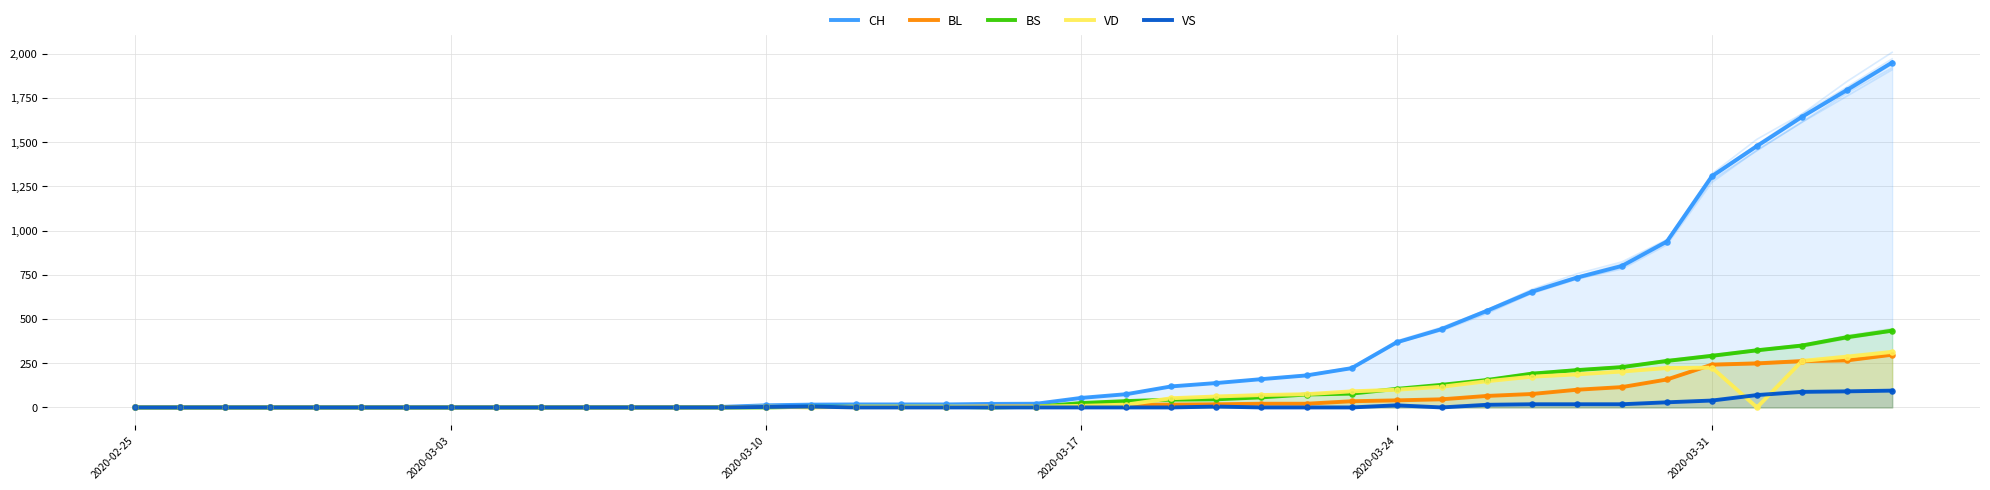

Which series contains the highest Y value?

CH